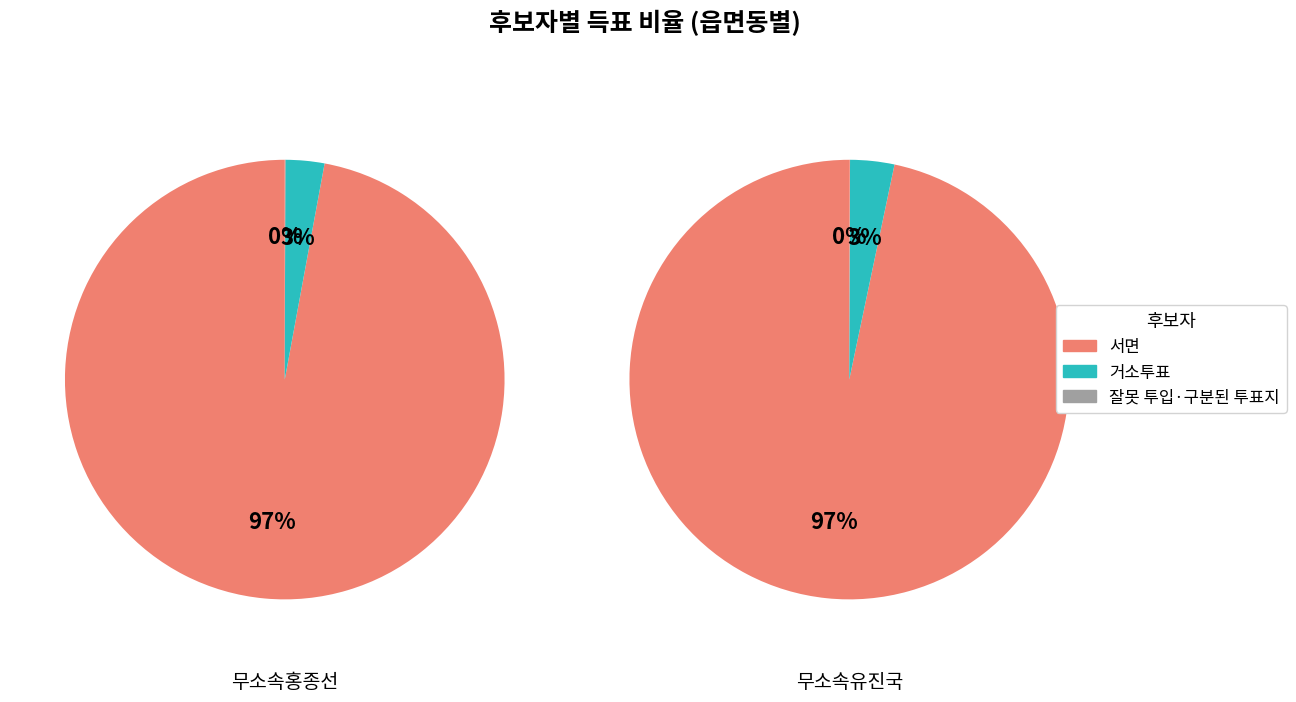

What is the smallest slice in the pie chart?

잘못 투입·구분된 투표지